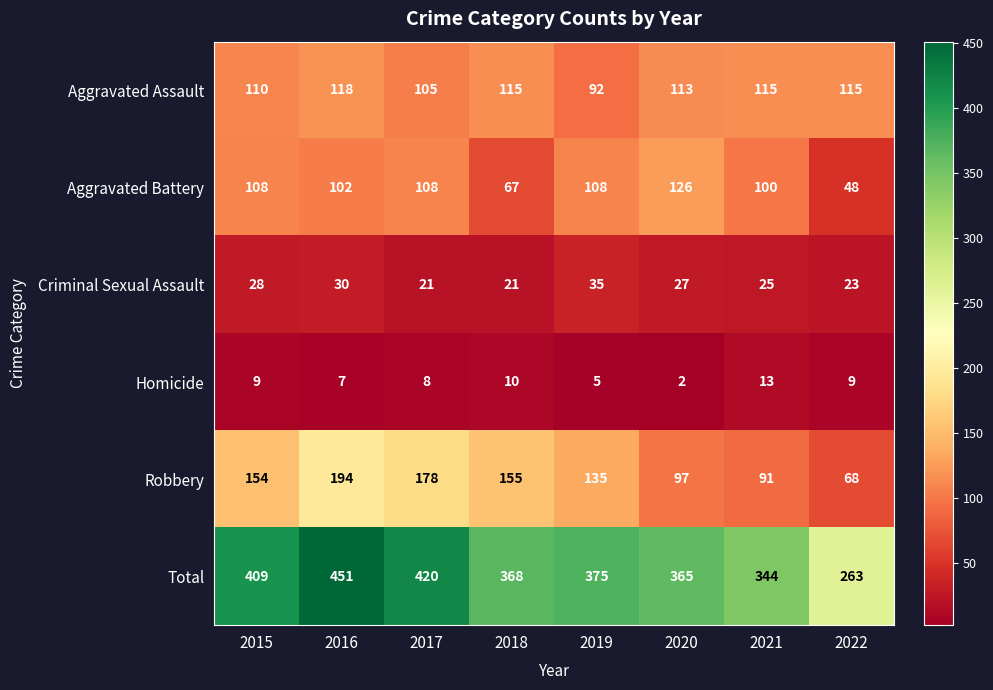

Which series has the largest total across all categories?

Total